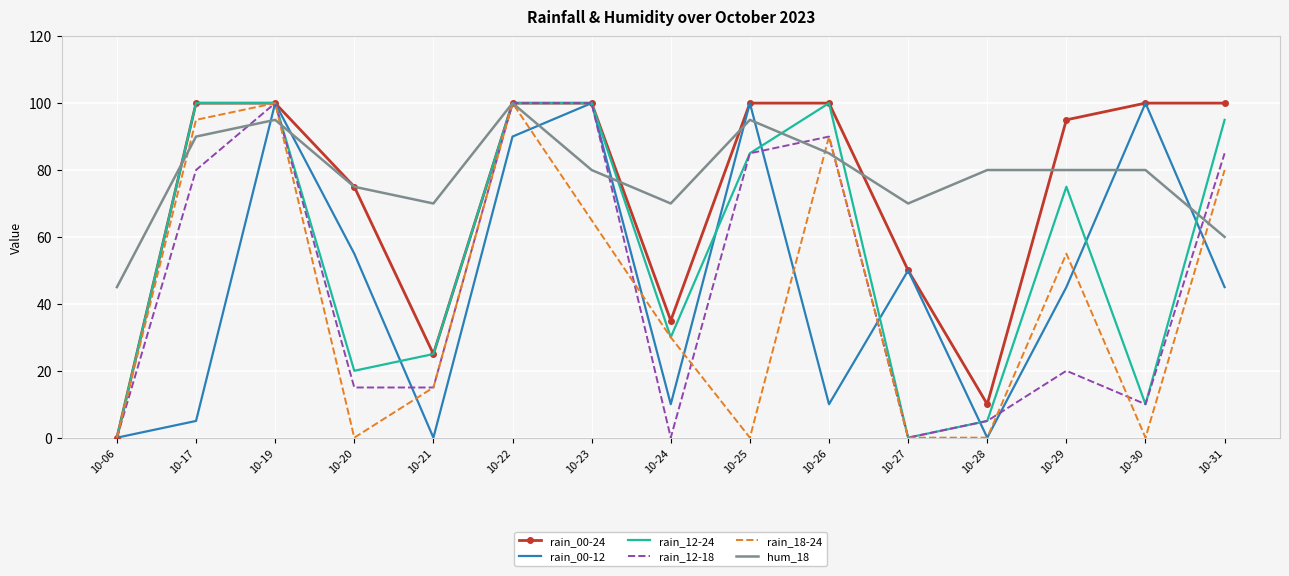

True or false: hum_18 has a value of 66 at 10-22.

False